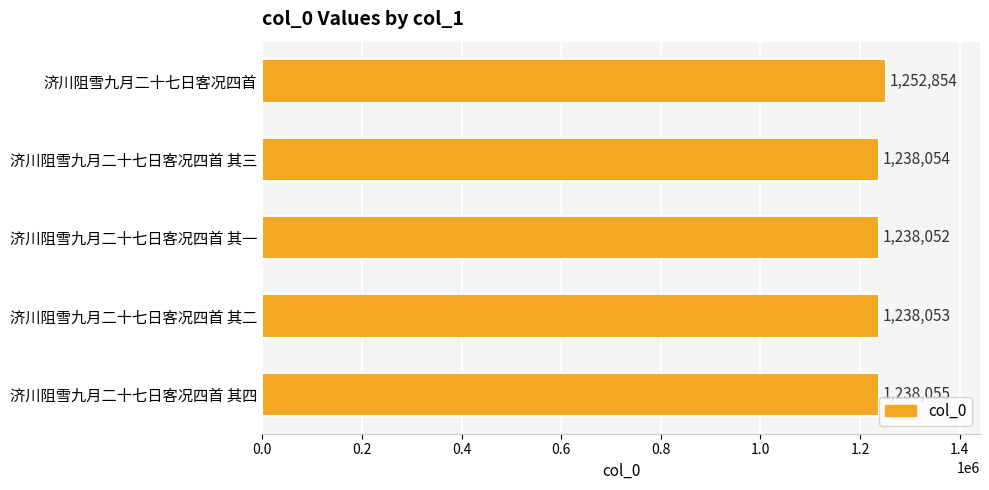

What is the difference between the maximum and minimum values?

14802